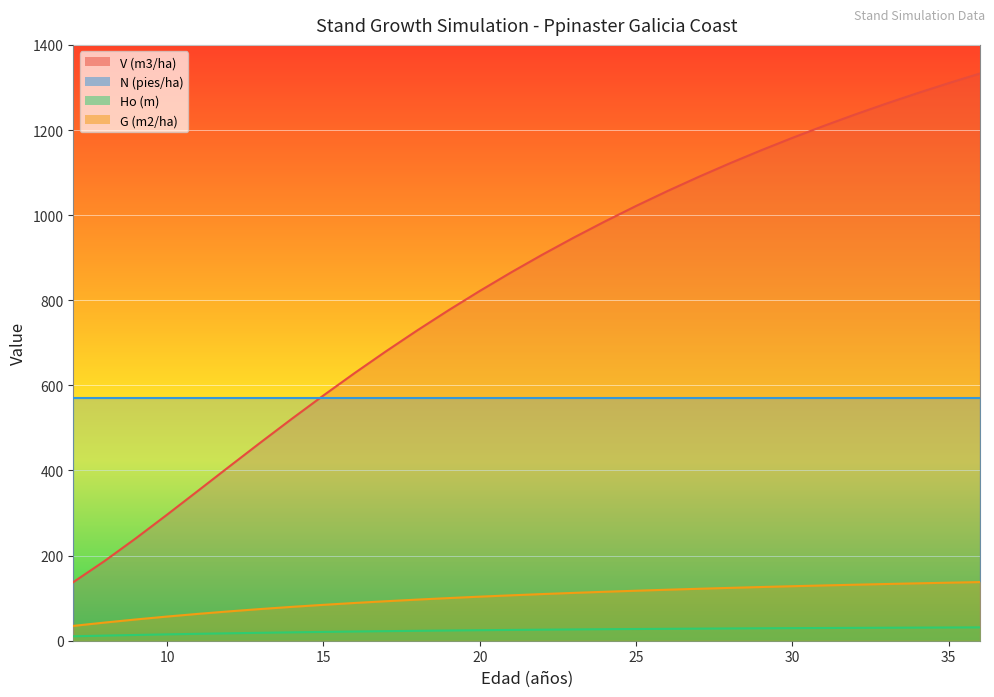

What is the highest value of the Ho (m) series?

31.3